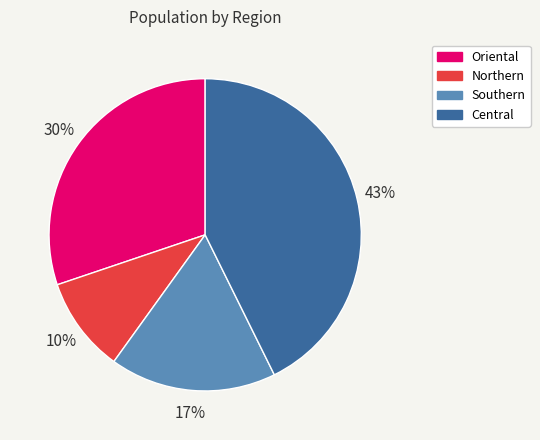

Is it true that Central is 57% of the pie?

False